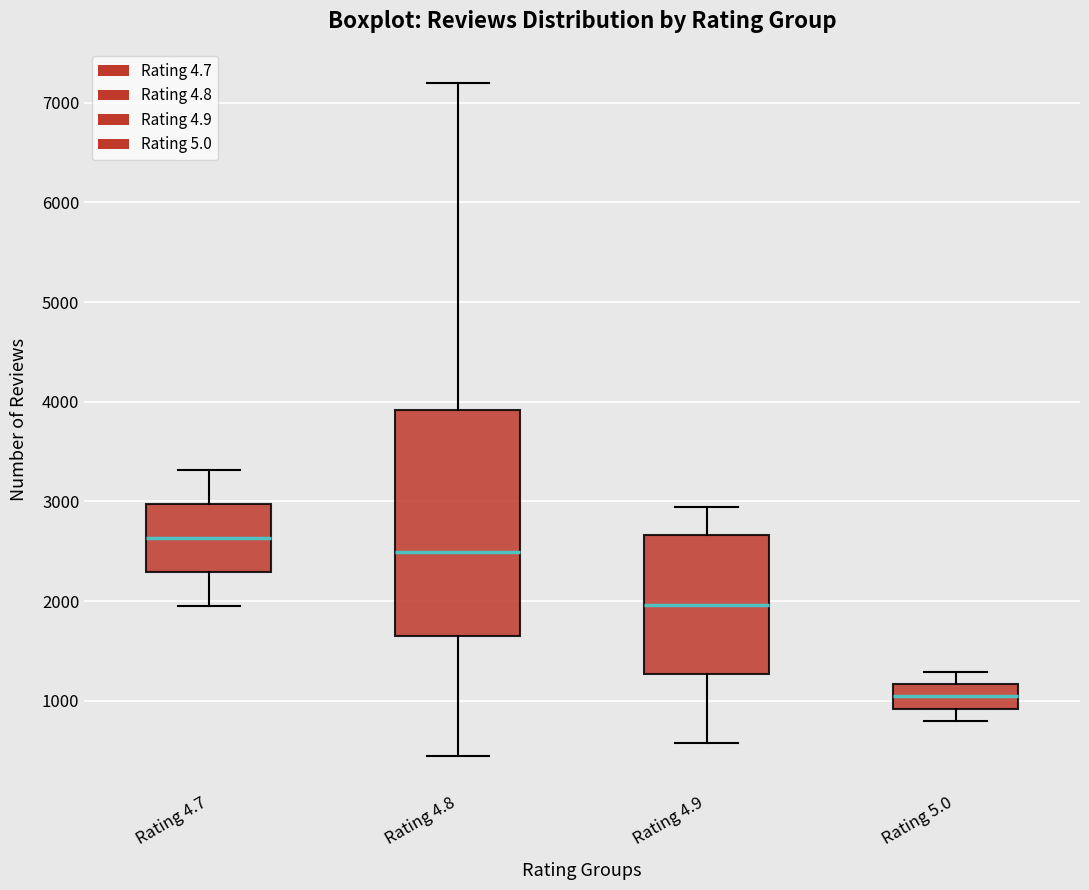

Reading left to right, transcribe this box plot: for each box, give where its median line is, the range the box spans, and where its two whiskers end, as read against the y-axis. The values are not printed on the chart, so give them approximately, as read against the axis.

Rating 4.7: median 2600, box 2300 to 3000, whiskers 1900 to 3300
Rating 4.8: median 2500, box 1600 to 3900, whiskers 400 to 7200
Rating 4.9: median 2000, box 1300 to 2700, whiskers 600 to 2900
Rating 5.0: median 1000, box 900 to 1200, whiskers 800 to 1300